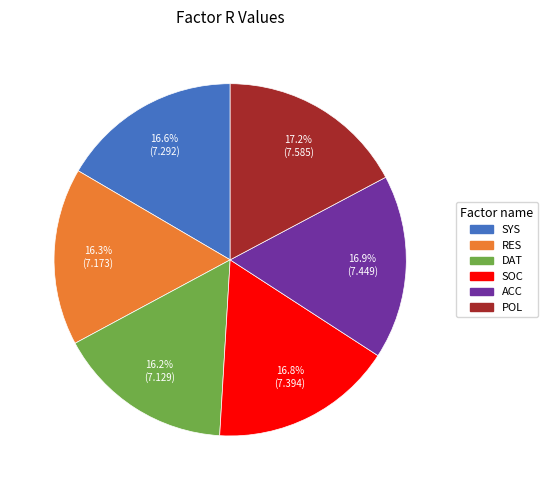

Is it true that SOC is 17% of the pie?

True